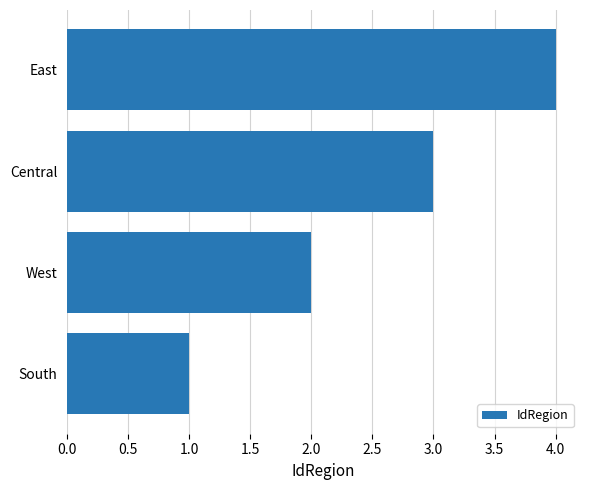

Rank the categories by value from highest to lowest.

East, Central, West, South